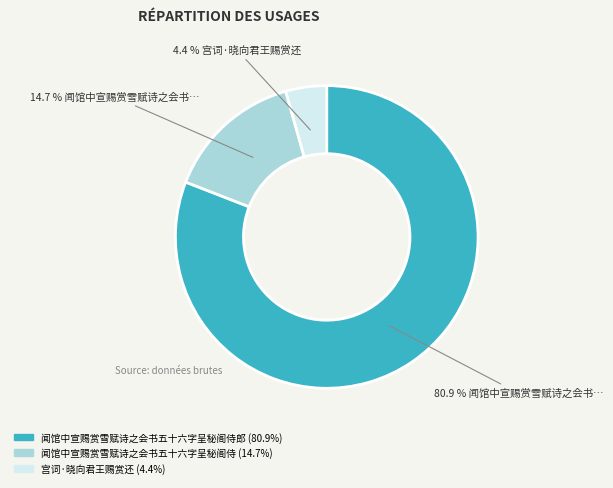

Is there a majority slice in this chart?

Yes